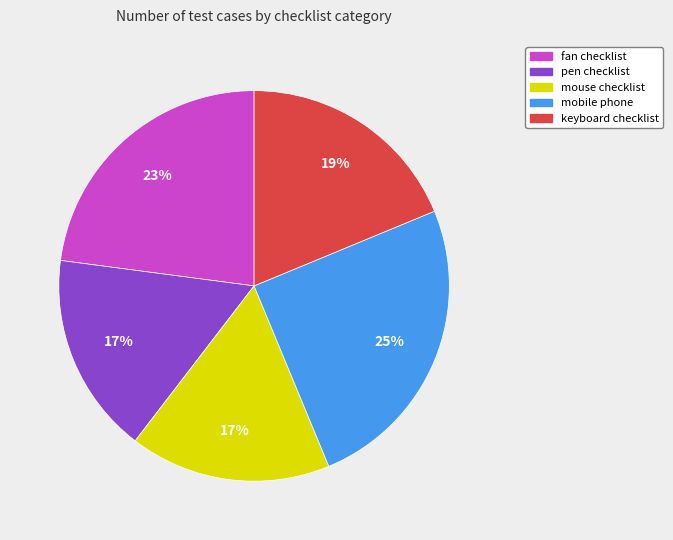

Is mobile phone the majority of the pie?

No